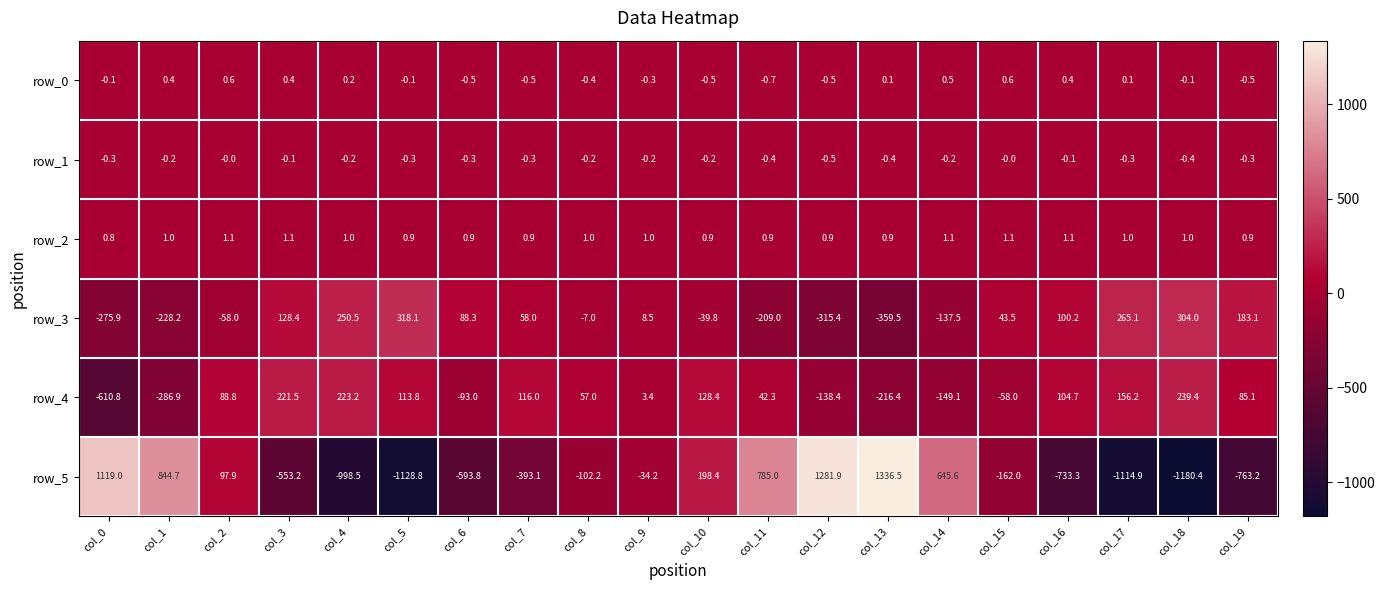

What is the total value across all series at col_3?

-201.9